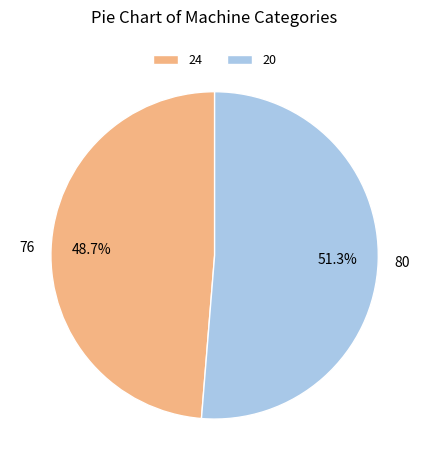

Which category has the smallest portion of the pie?

24